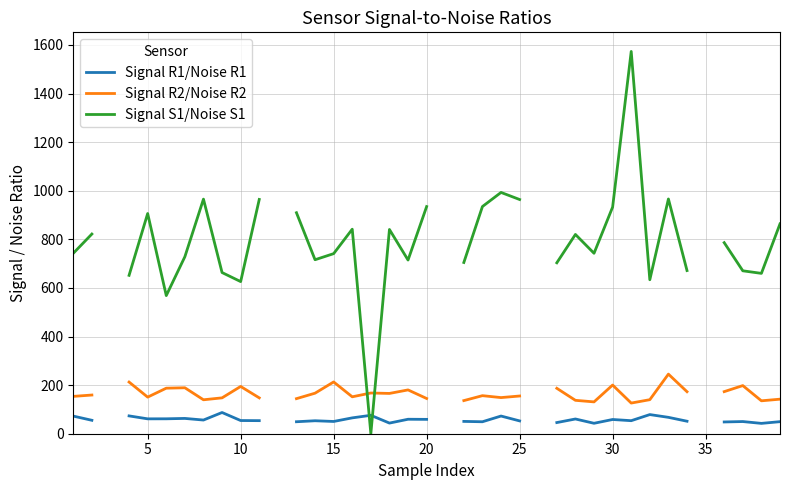

Is this an area chart (filled region under the line)?

No